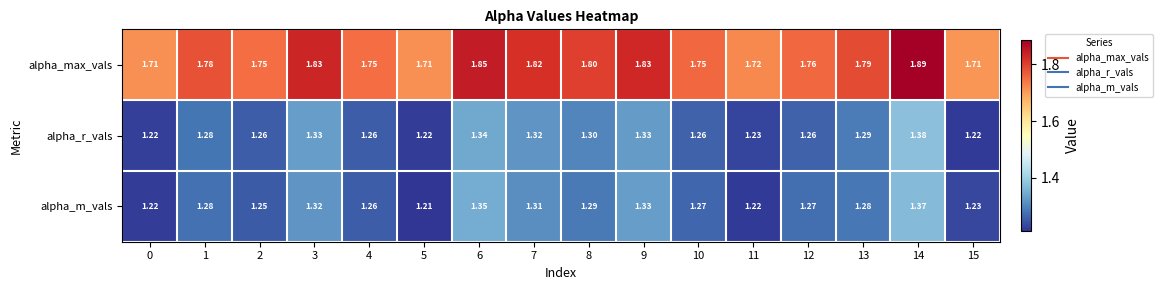

Is the value of alpha_m_vals at 8 greater than the value of alpha_max_vals at 1?

No